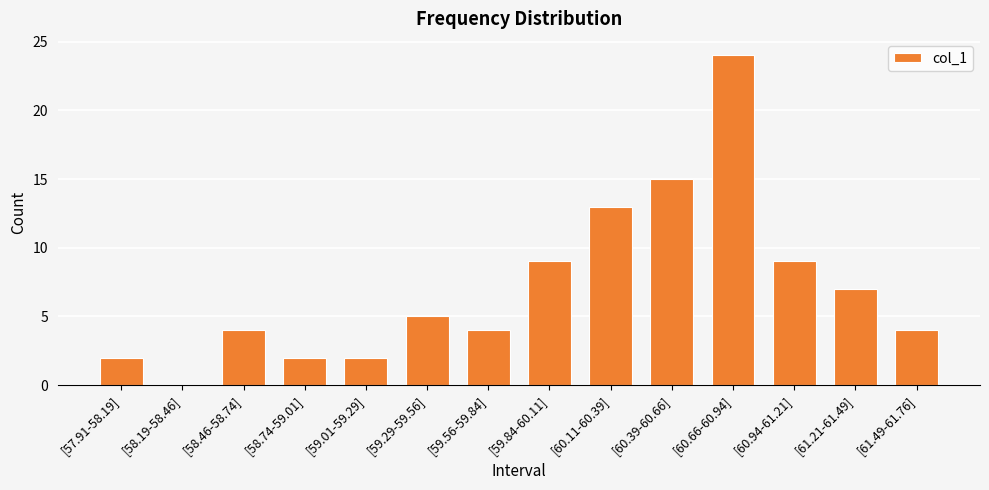

The chart shows a value of 7 at [61.21-61.49]. True or false?

True